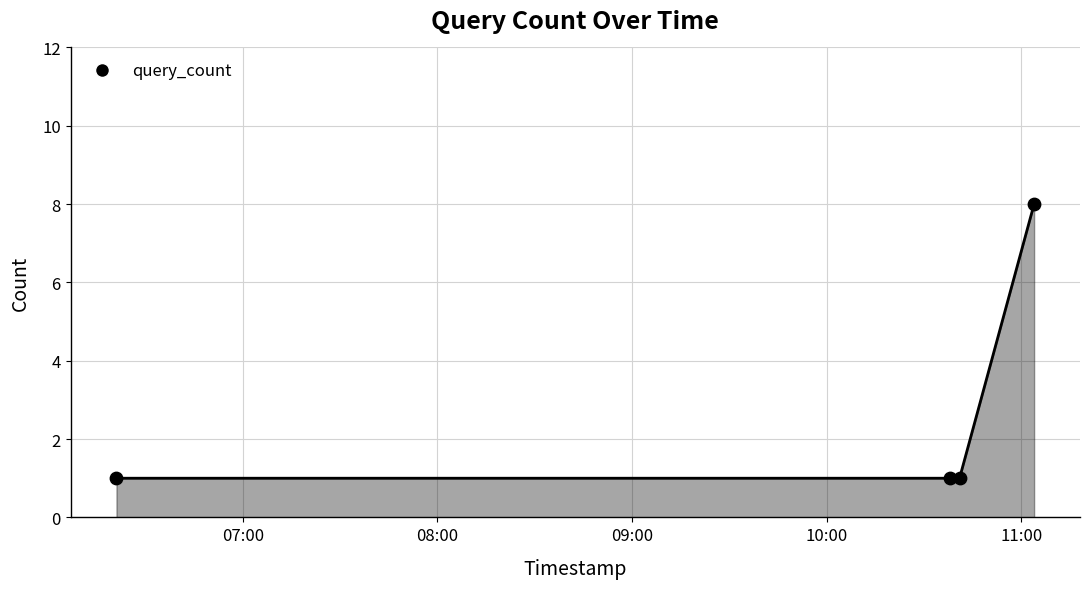

What is the difference between the maximum and second lowest values?

7